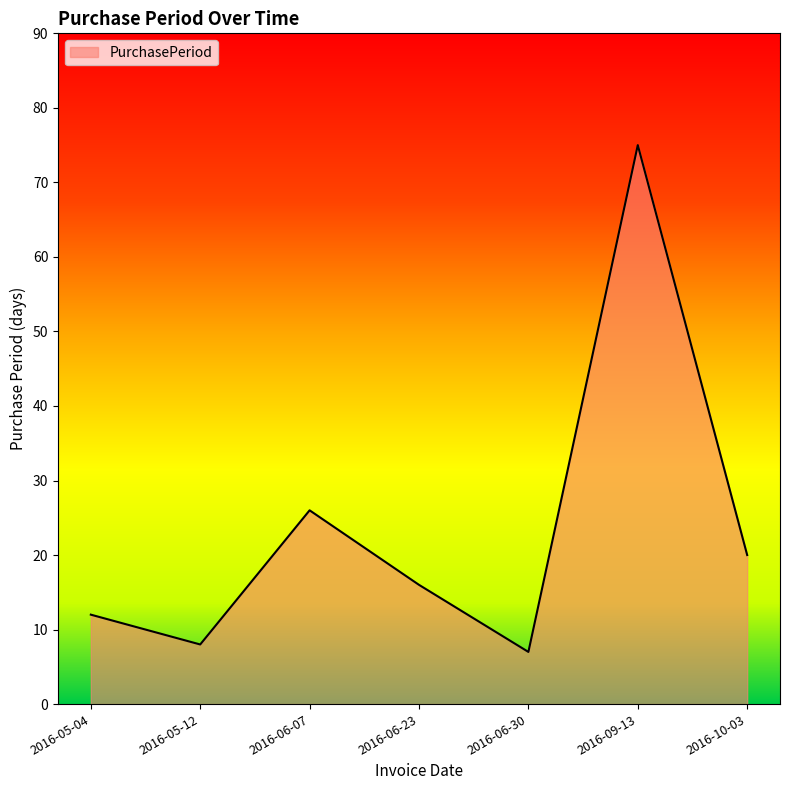

What is the maximum value shown in the chart?

75